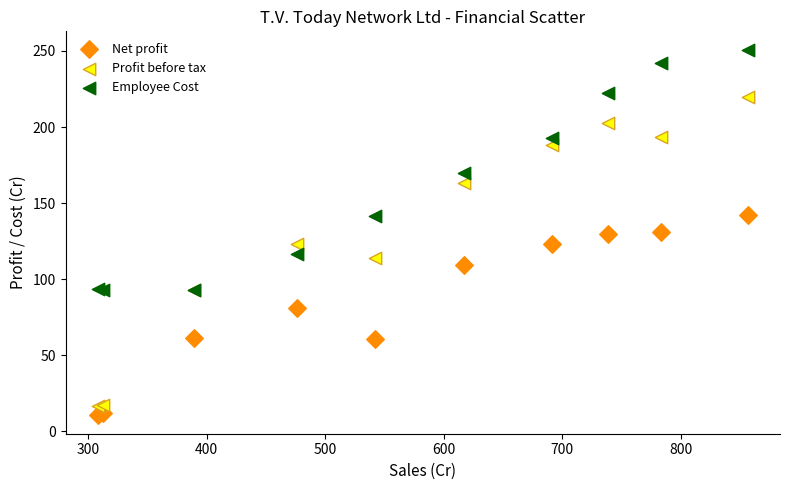

In the Net profit series, what Y value is closest to 76?

81.0